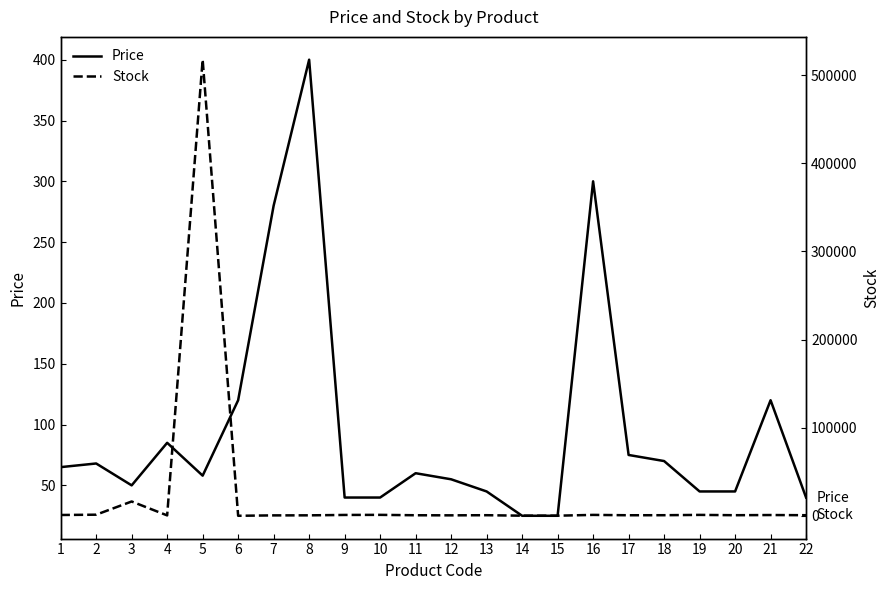

True or false: Stock has a value of 650 at 22.

True